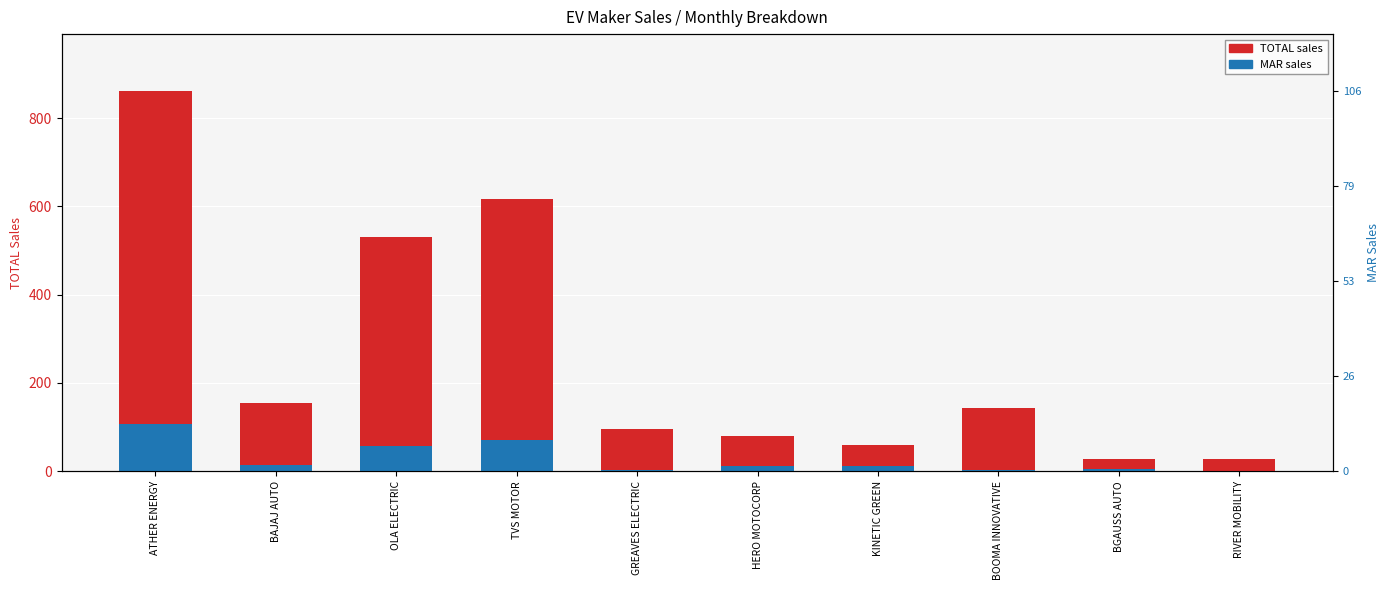

Which series has the widest spread of values?

TOTAL sales